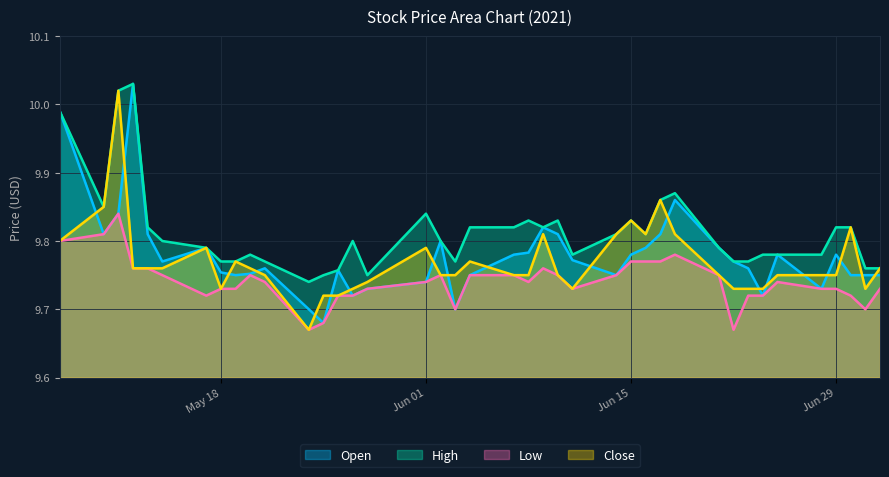

Which series has the largest total across all categories?

High